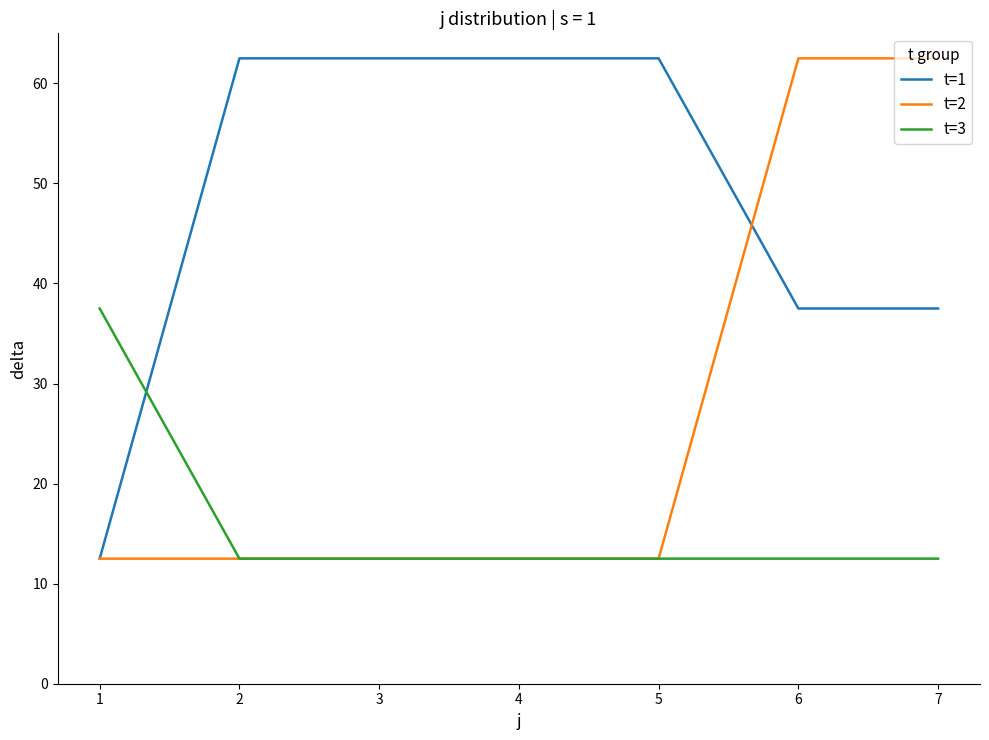

What is the maximum value for t=3?

37.5